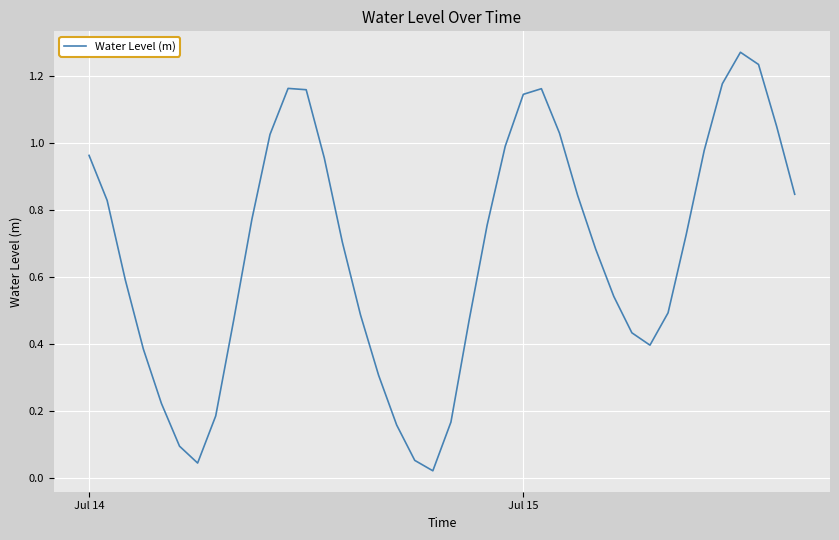

How many lines are shown in the chart?

1